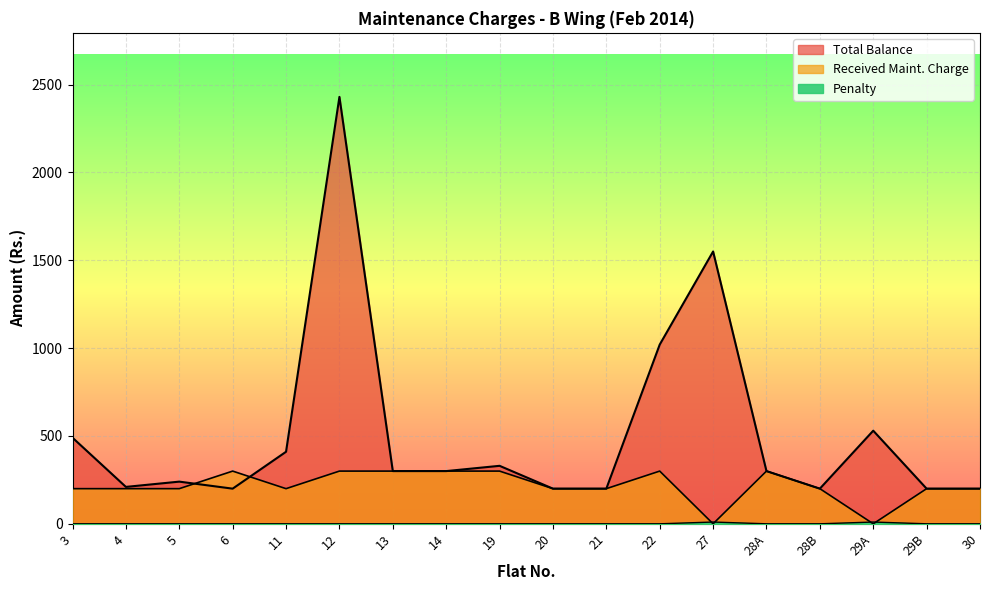

Which series has the widest spread of values?

Total Balance